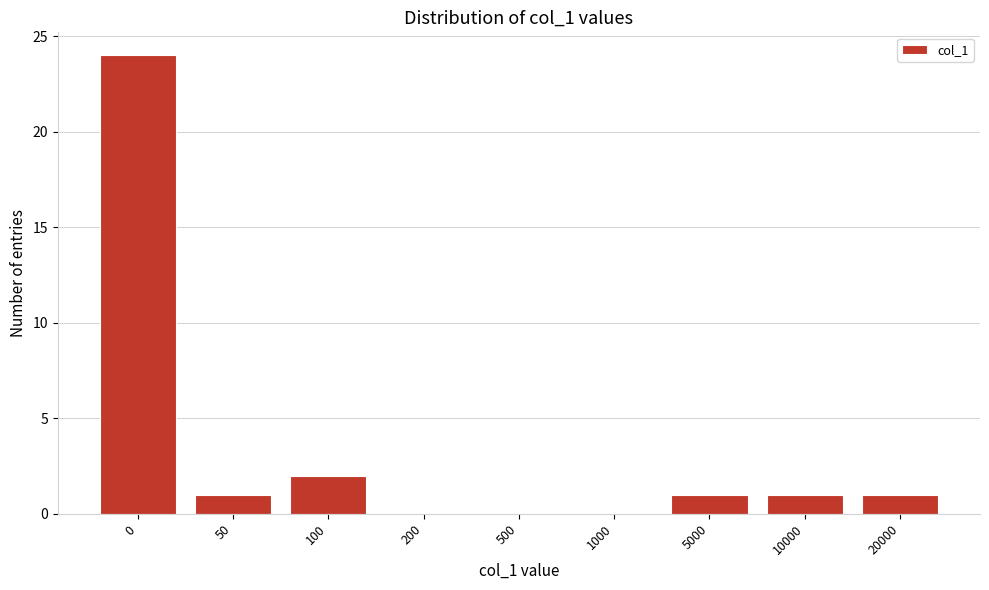

Reading left to right, what are all the values shown in this chart?

0=24	50=1	100=2	200=0	500=0	1000=0	5000=1	10000=1	20000=1